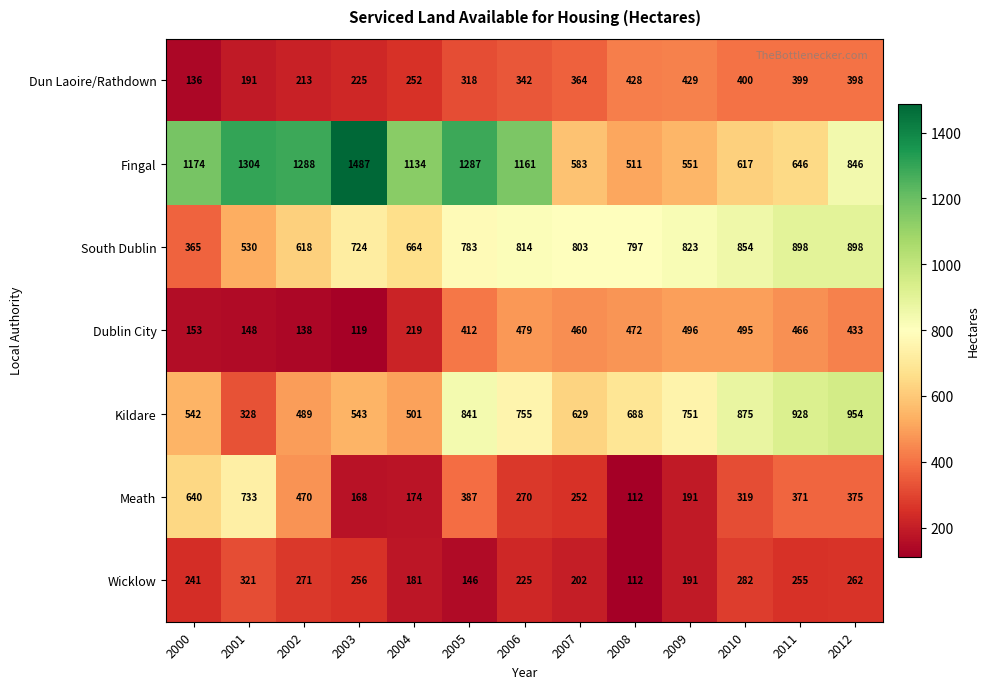

What is the average value of the Meath series?

343